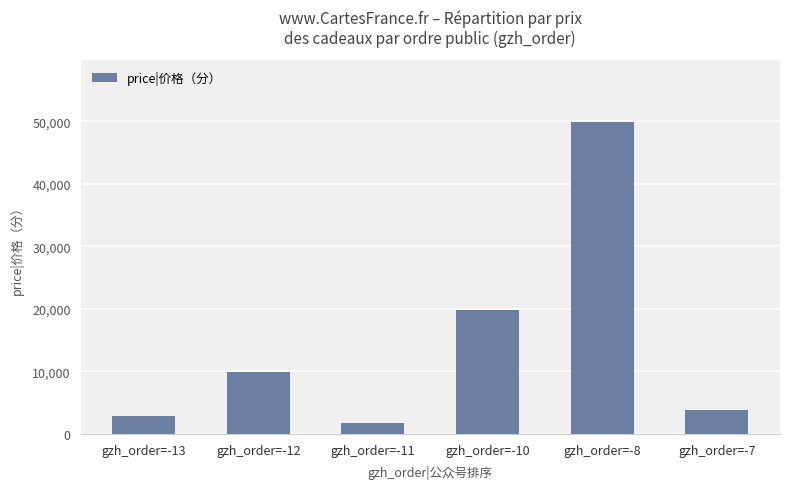

Does the chart contain any negative values?

No